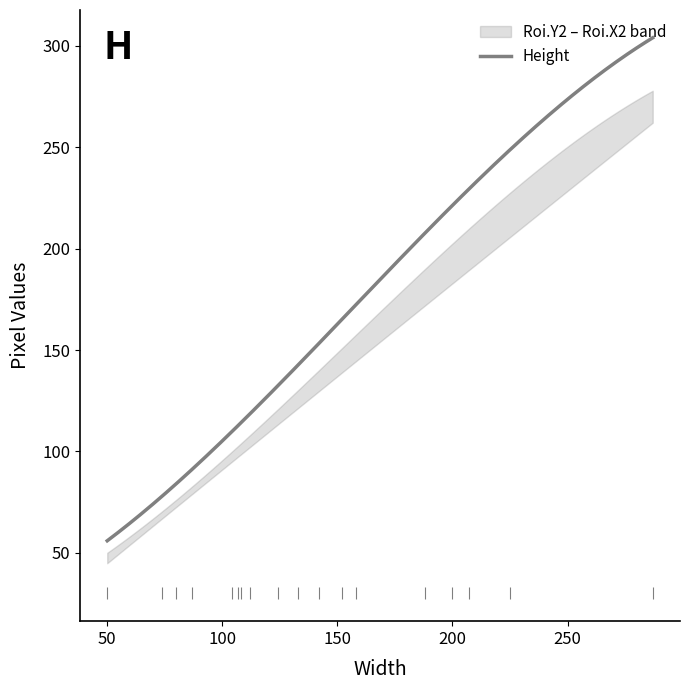

True or false: Roi.Y2 and Roi.X2 cross at least once.

False